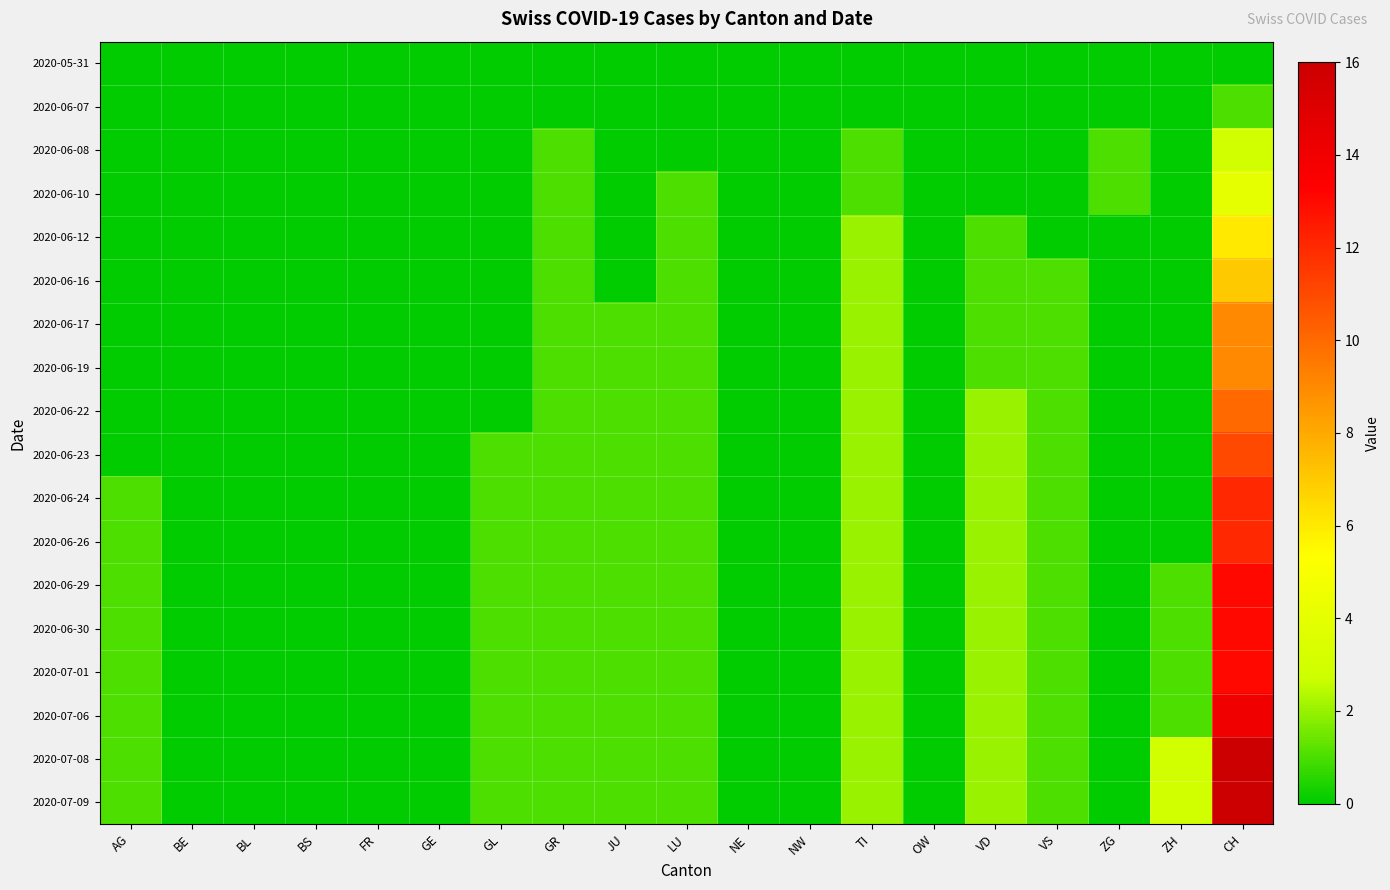

Rank the series by their maximum value, from lowest to highest.

2020-05-31, 2020-06-07, 2020-06-08, 2020-06-10, 2020-06-12, 2020-06-16, 2020-06-17, 2020-06-19, 2020-06-22, 2020-06-23, 2020-06-24, 2020-06-26, 2020-06-29, 2020-06-30, 2020-07-01, 2020-07-06, 2020-07-08, 2020-07-09